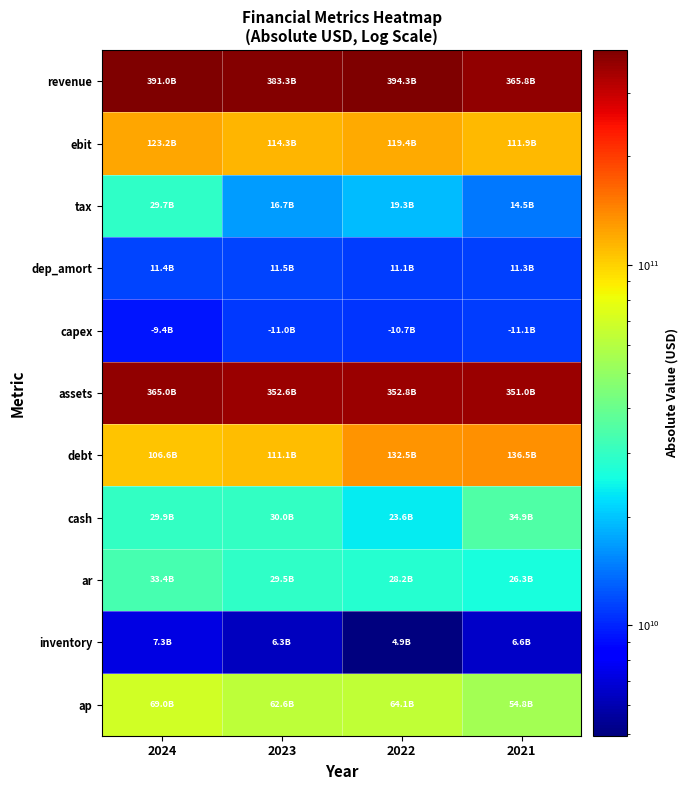

Which series has the largest total across all categories?

revenue